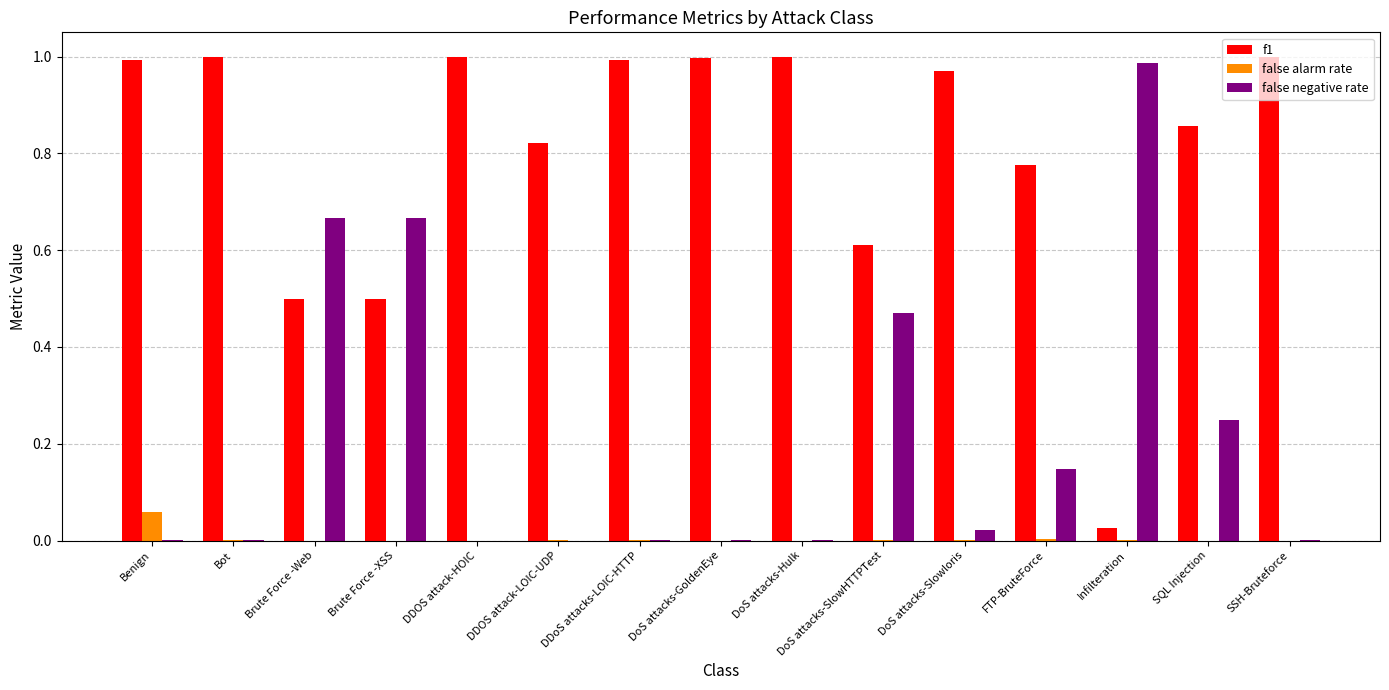

Which series has the largest total across all categories?

f1